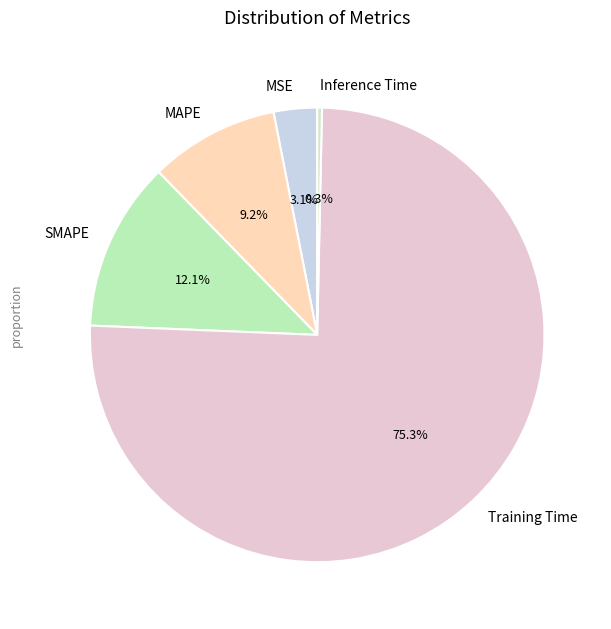

To the nearest percent, what is the combined percentage of MAPE and Inference Time?

10%